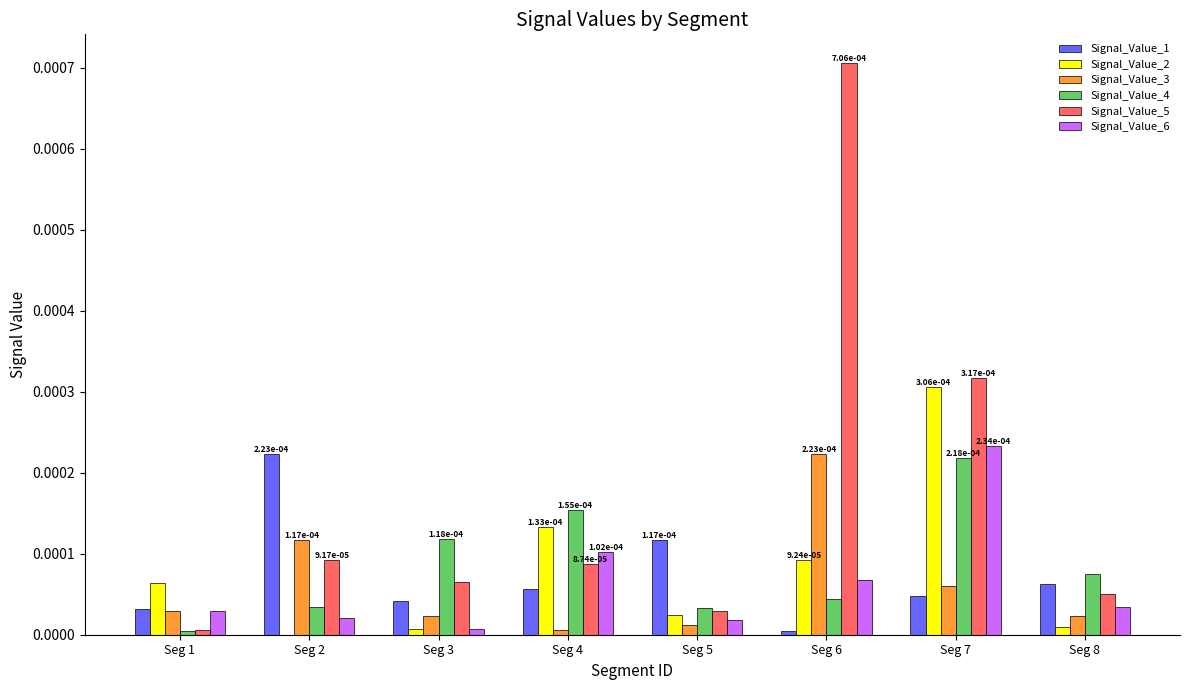

Which category has the highest value across all series?

Seg 6